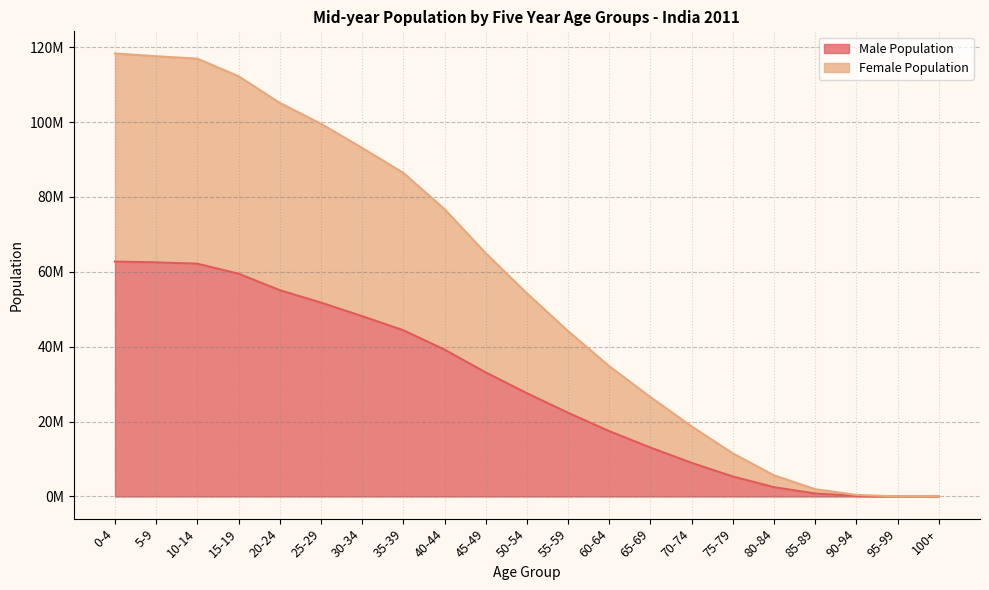

At which category is the sum across all series the highest?

0-4